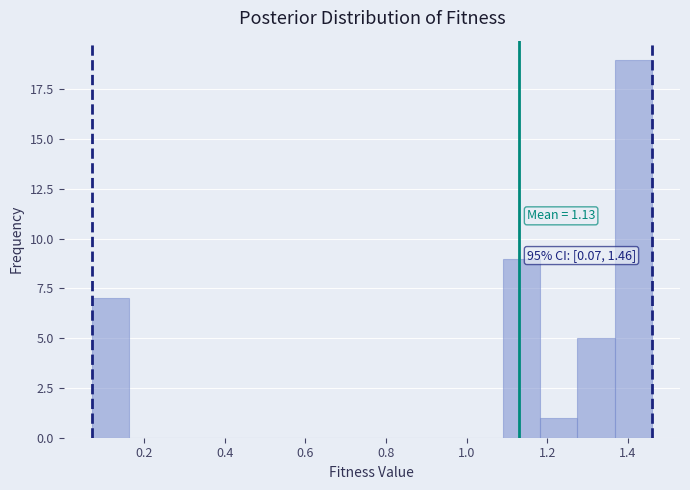

Which range on the x-axis has the tallest bar?

1.36 to 1.46